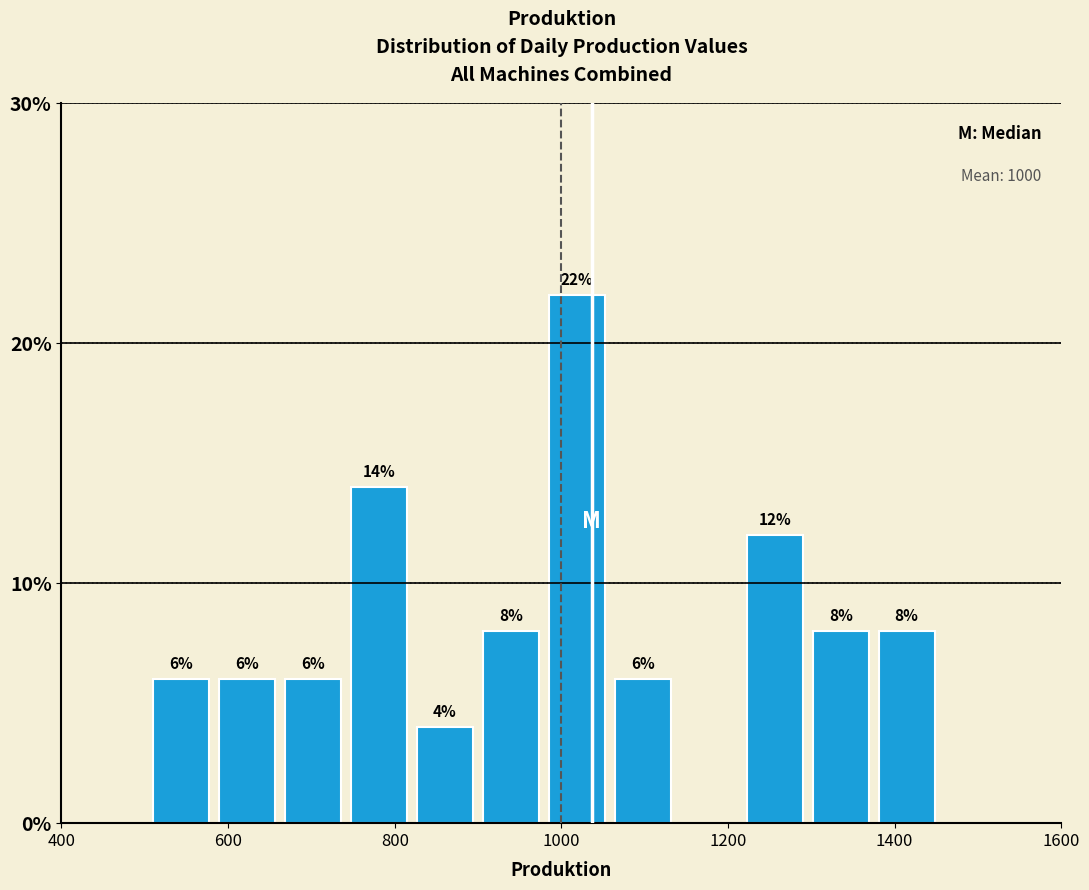

Read against the x-axis, roughly where is the centre of the tallest bar?

1020